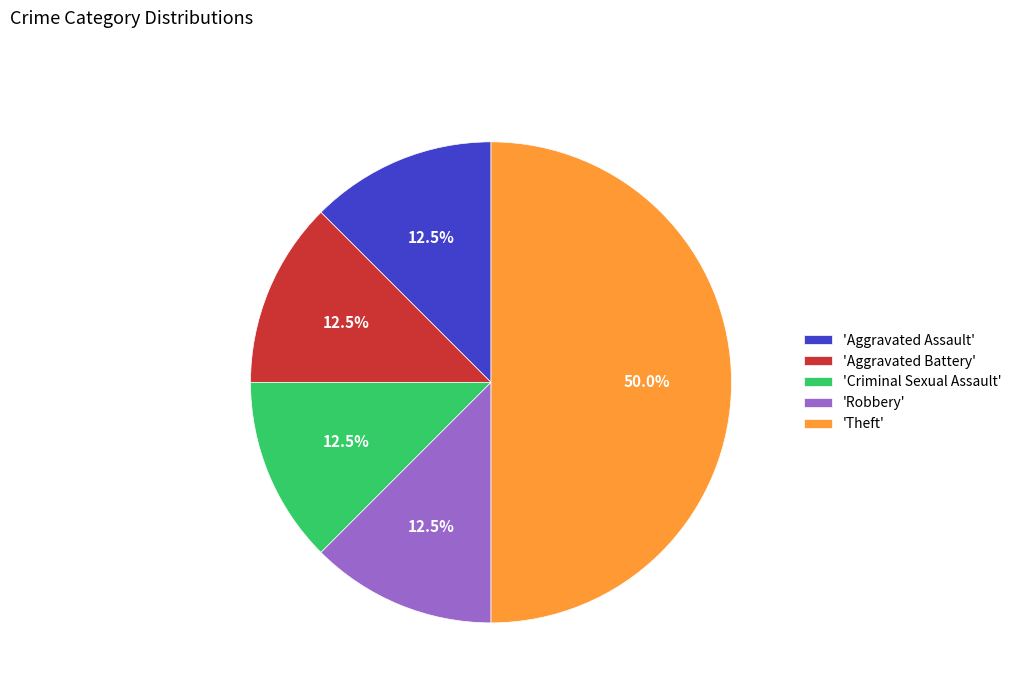

Is 'Criminal Sexual Assault' the majority of the pie?

No